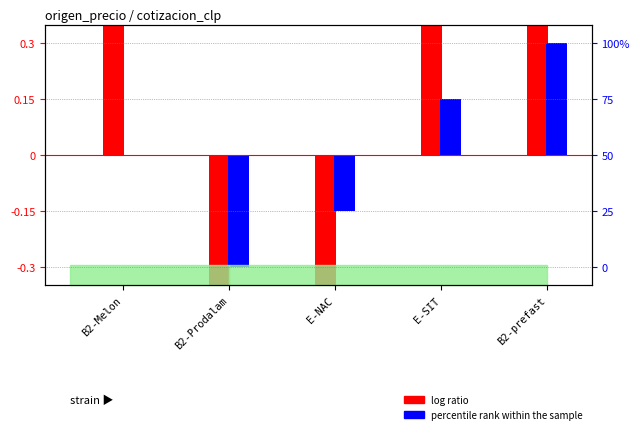

List the series in order of their overall mean, lowest first.

percentile rank within the sample, log ratio